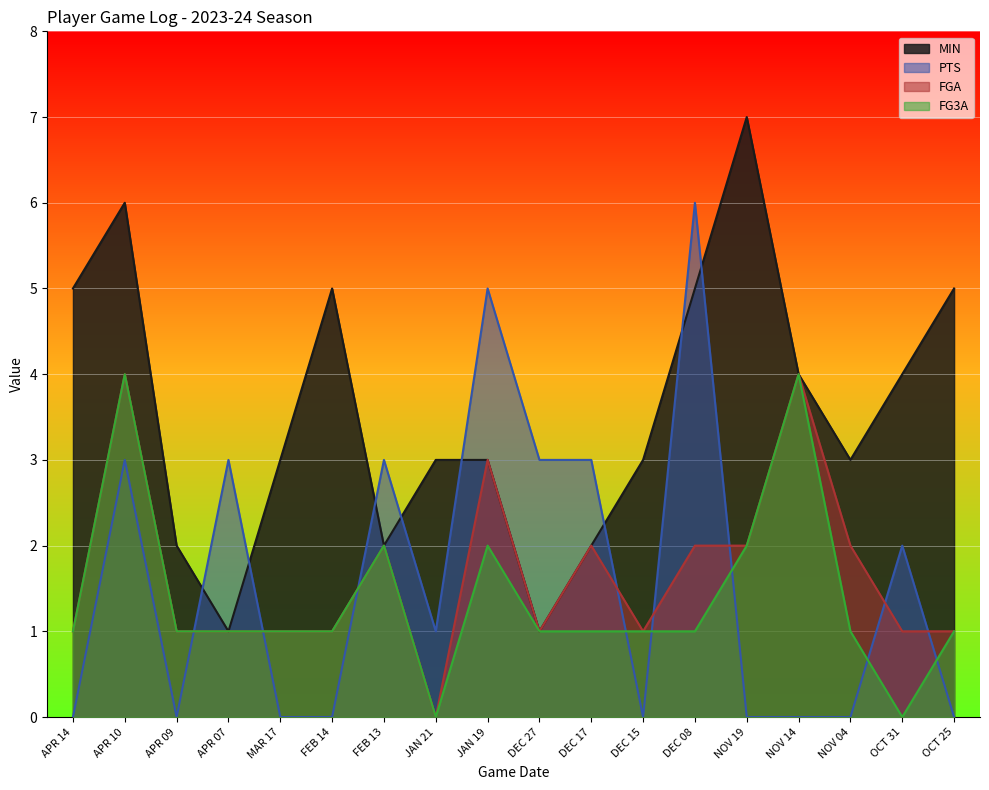

The value of PTS at FEB 13 is 3. True or false?

True